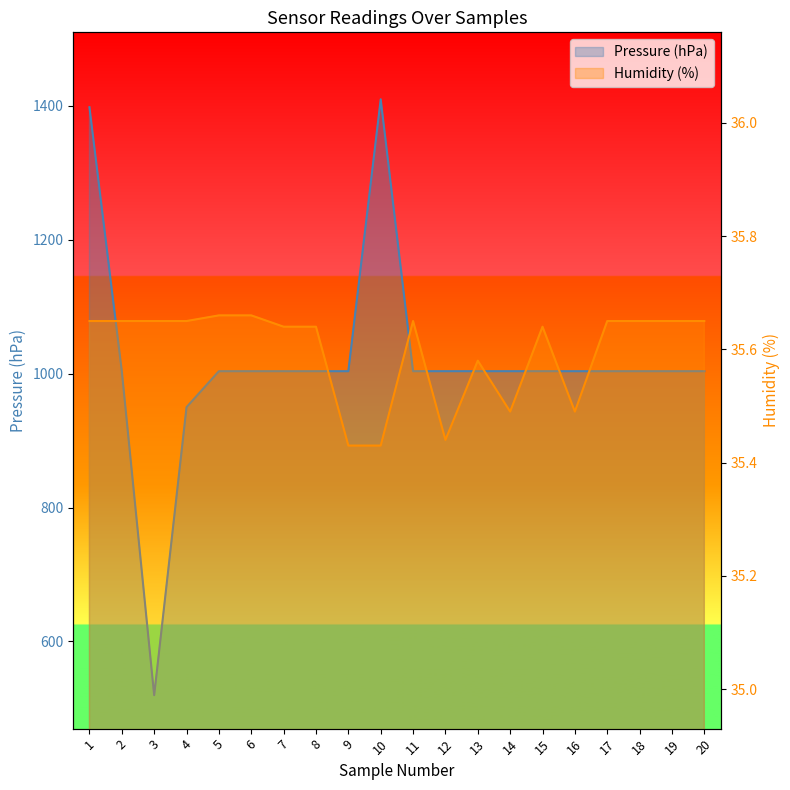

At which label is Pressure (hPa) closest to 964?

4